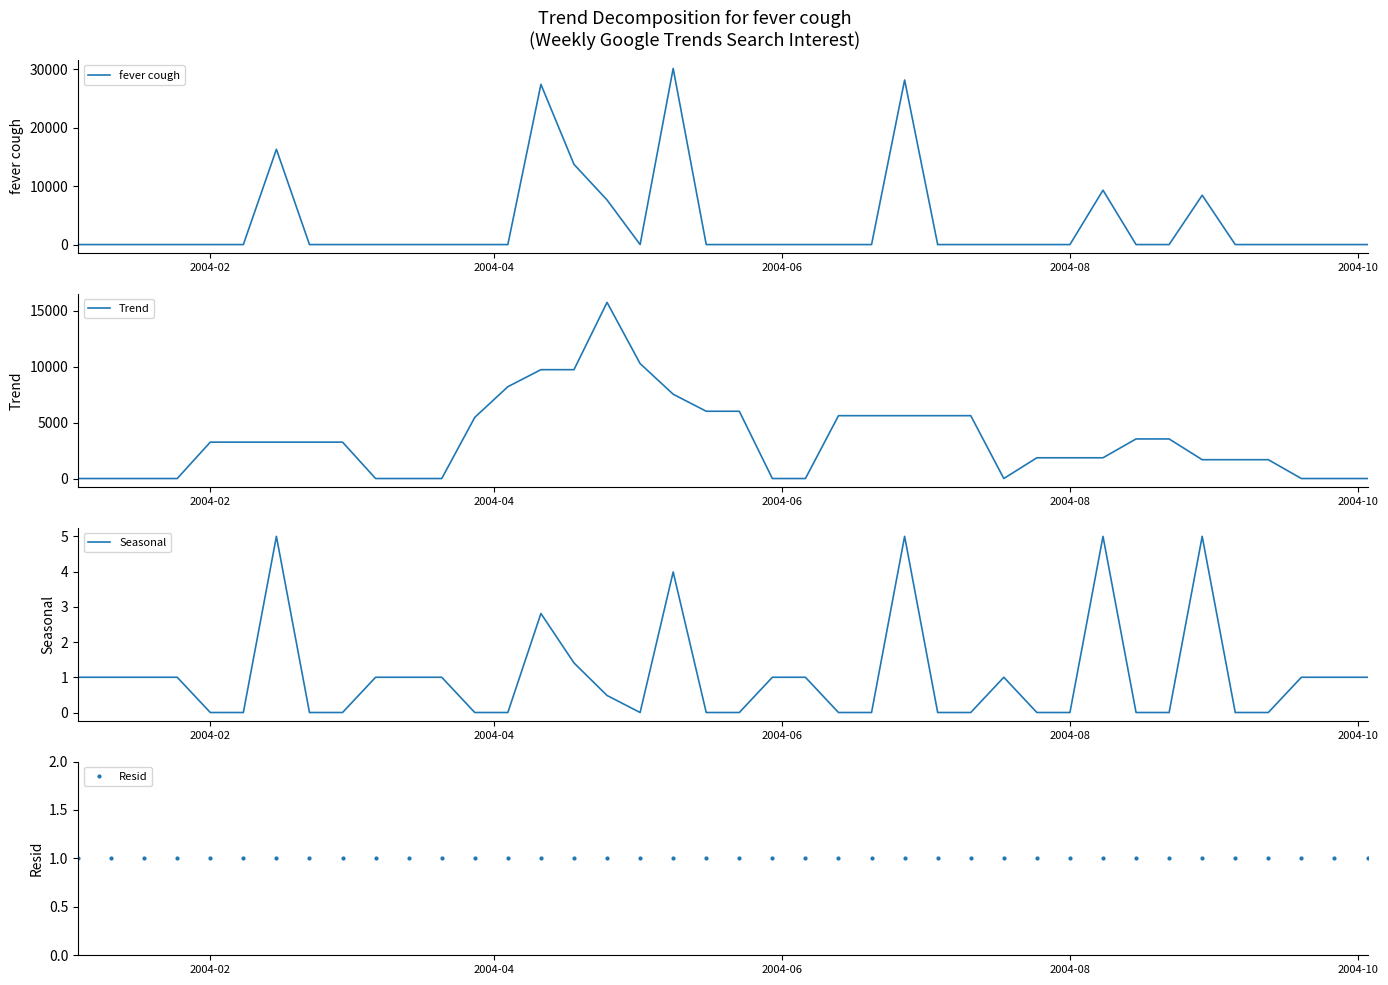

What is the highest value of the Trend series?

15762.2